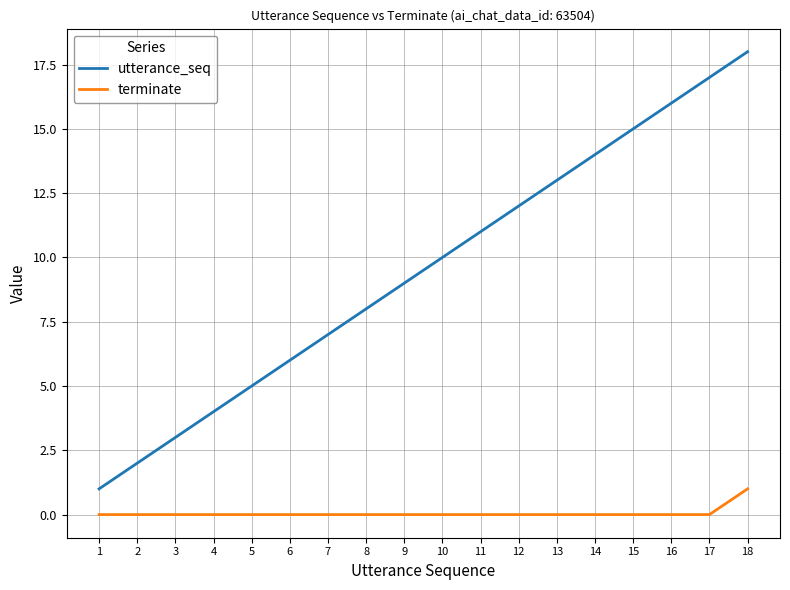

Which series has the largest total across all categories?

utterance_seq